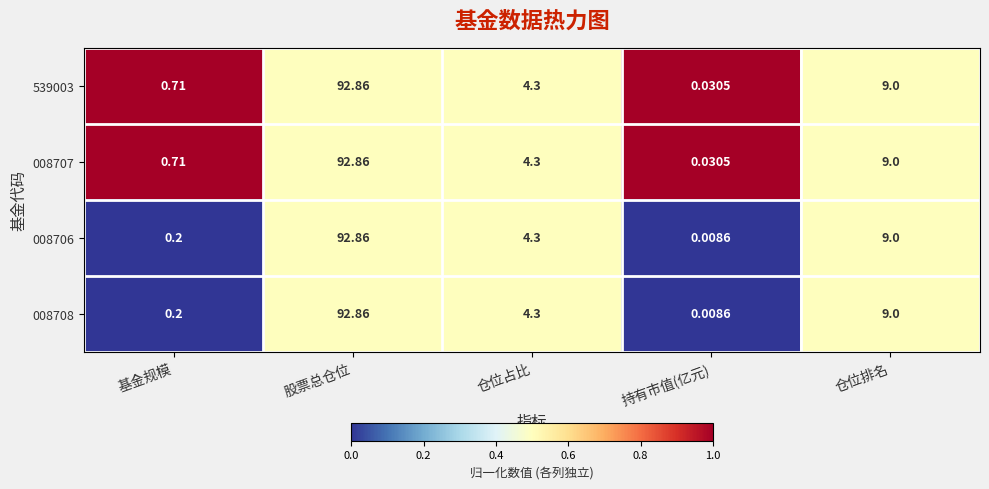

What is the difference between the highest and lowest values at 基金规模?

0.5